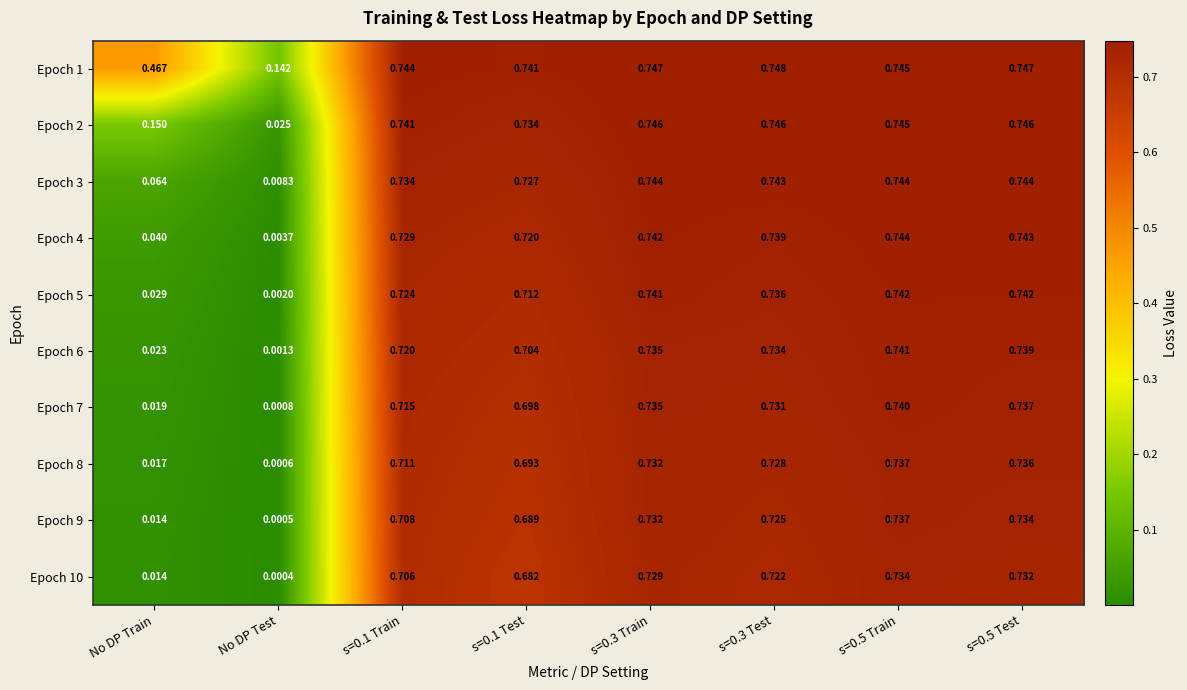

At which label does Epoch 7 reach its minimum?

No DP Test